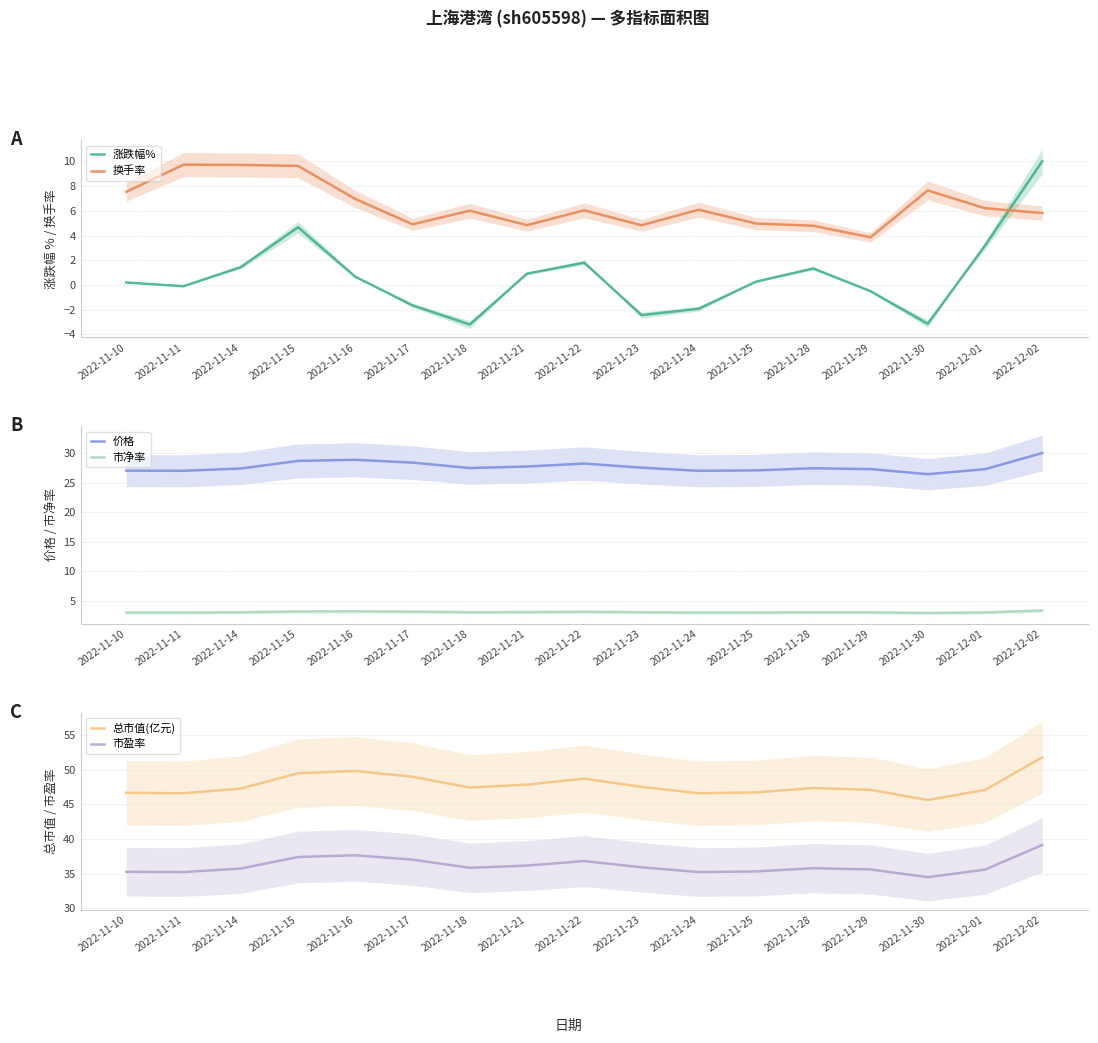

What are all the series names shown in the legend?

涨跌幅%, 换手率, 价格, 市净率, 总市值(亿元), 市盈率